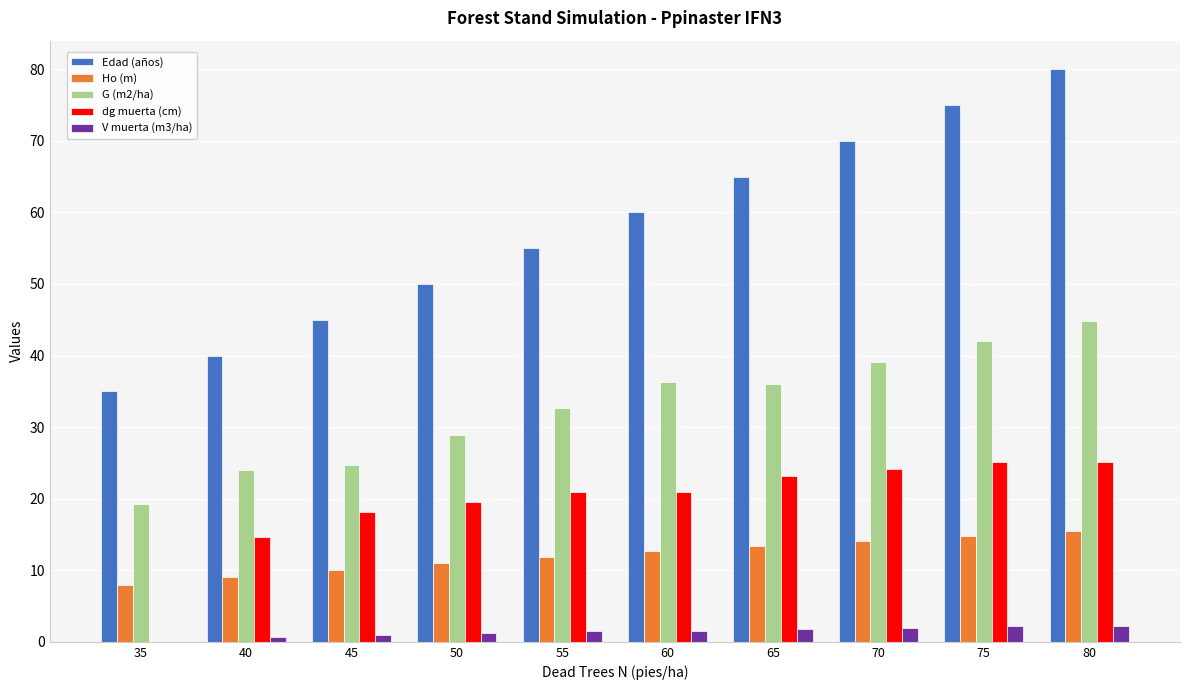

What is the maximum value for G (m2/ha)?

44.8